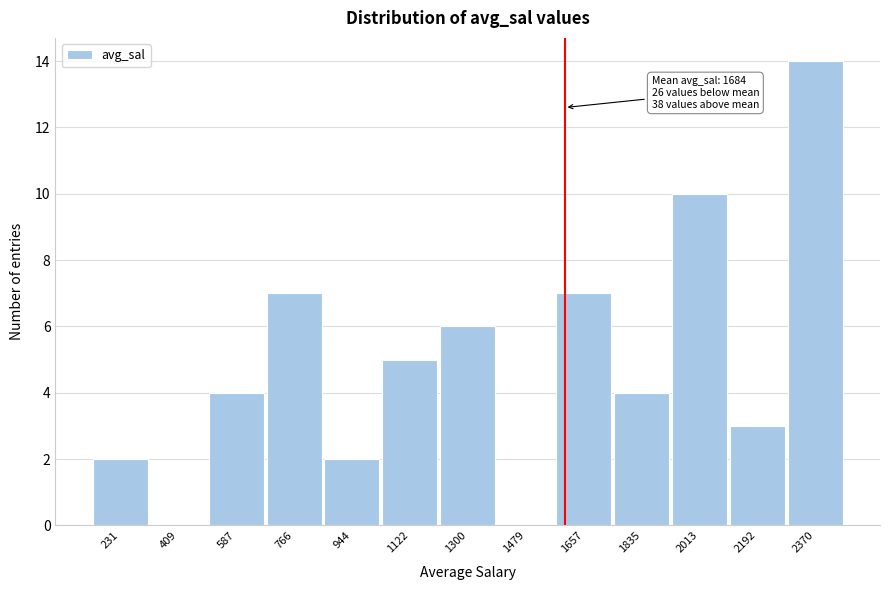

Reading right to left, list all the values displayed in this chart.

2370=14	2192=3	2013=10	1835=4	1657=7	1479=0	1300=6	1122=5	944=2	766=7	587=4	409=0	231=2